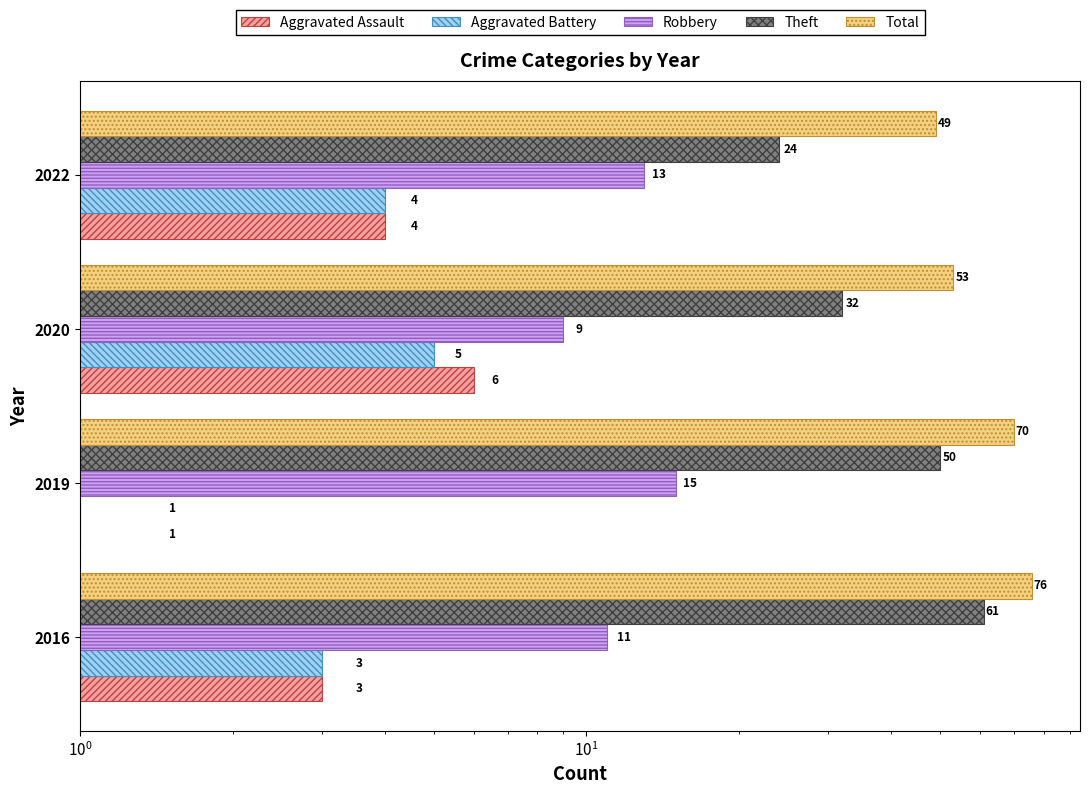

How many bars are there in each group?

5